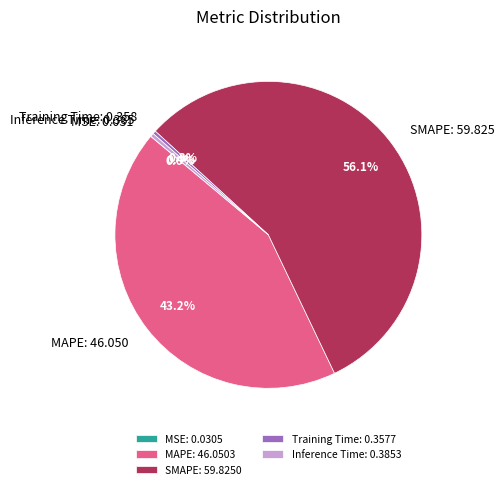

To the nearest percent, what is the combined percentage of Inference Time and Training Time?

1%